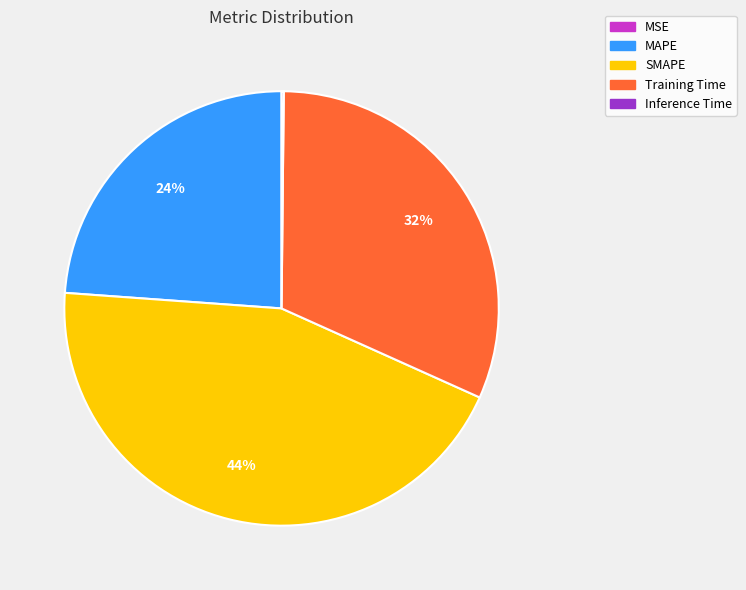

To the nearest percent, what percentage of the pie is SMAPE?

44%